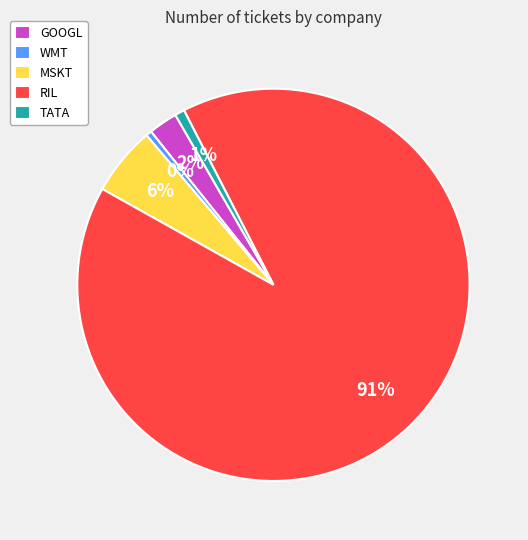

True or false: GOOGL accounts for 2% of the total.

True